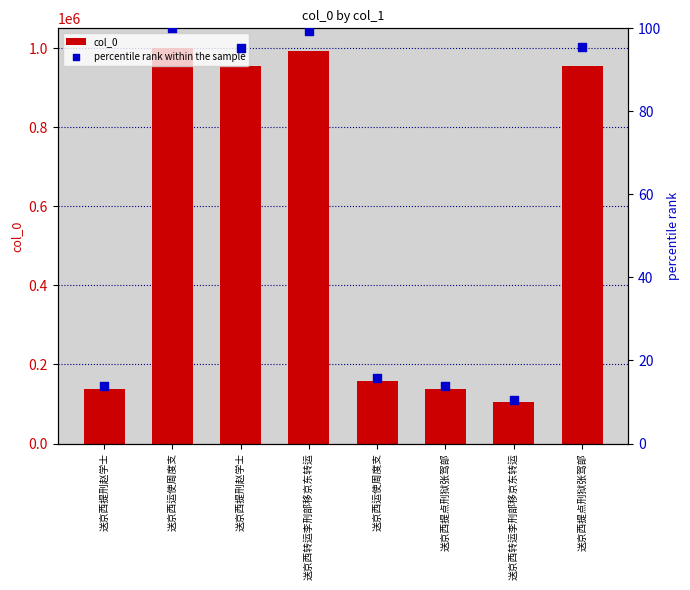

What are all the series names shown in the legend?

col_0, percentile rank within the sample